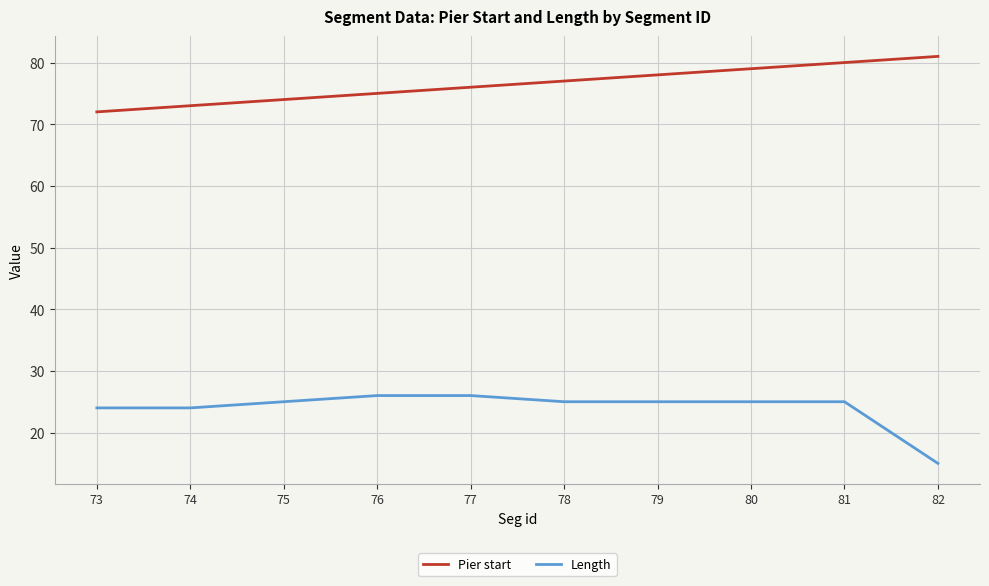

Reading left to right, transcribe all the data shown in this chart.

Pier start: 73=72	74=73	75=74	76=75	77=76	78=77	79=78	80=79	81=80	82=81
Length: 73=24	74=24	75=25	76=26	77=26	78=25	79=25	80=25	81=25	82=15